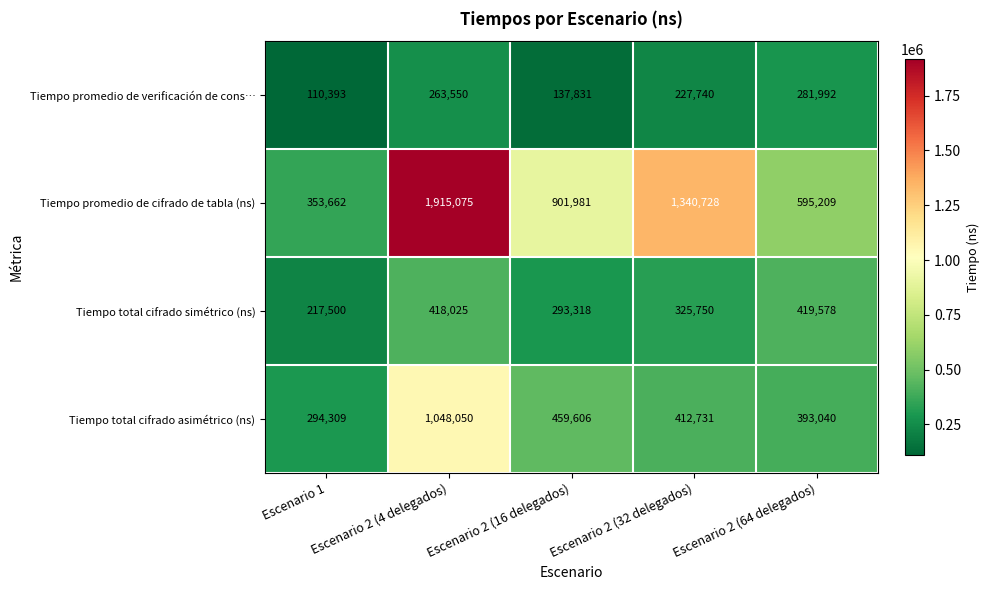

Read the Tiempo total cifrado asimétrico (ns) value at Escenario 2 (4 delegados).

1048050